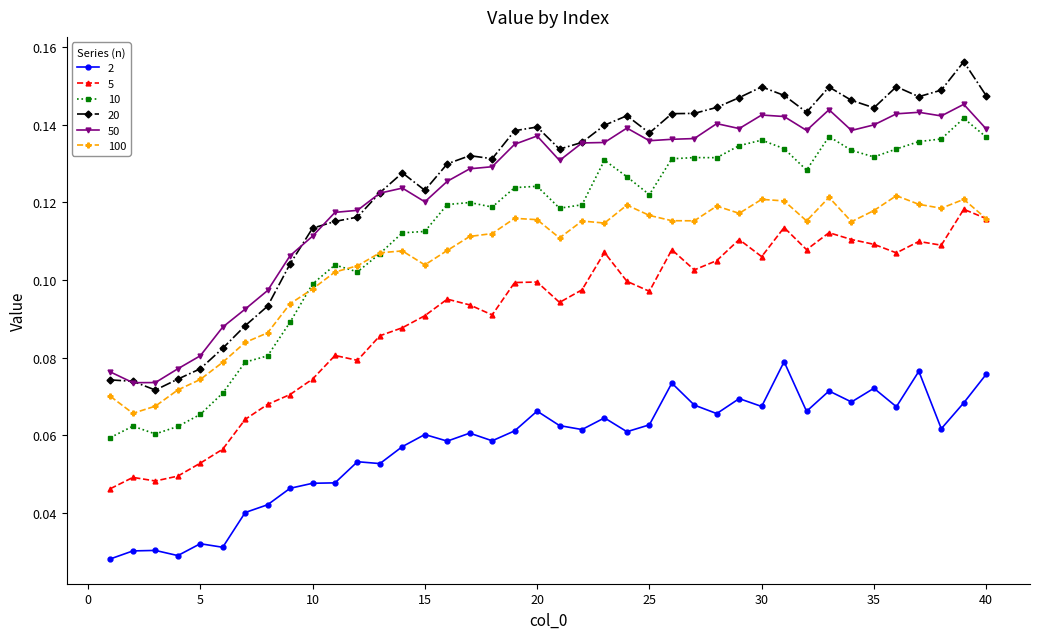

Which series has the largest range (max minus min)?

20